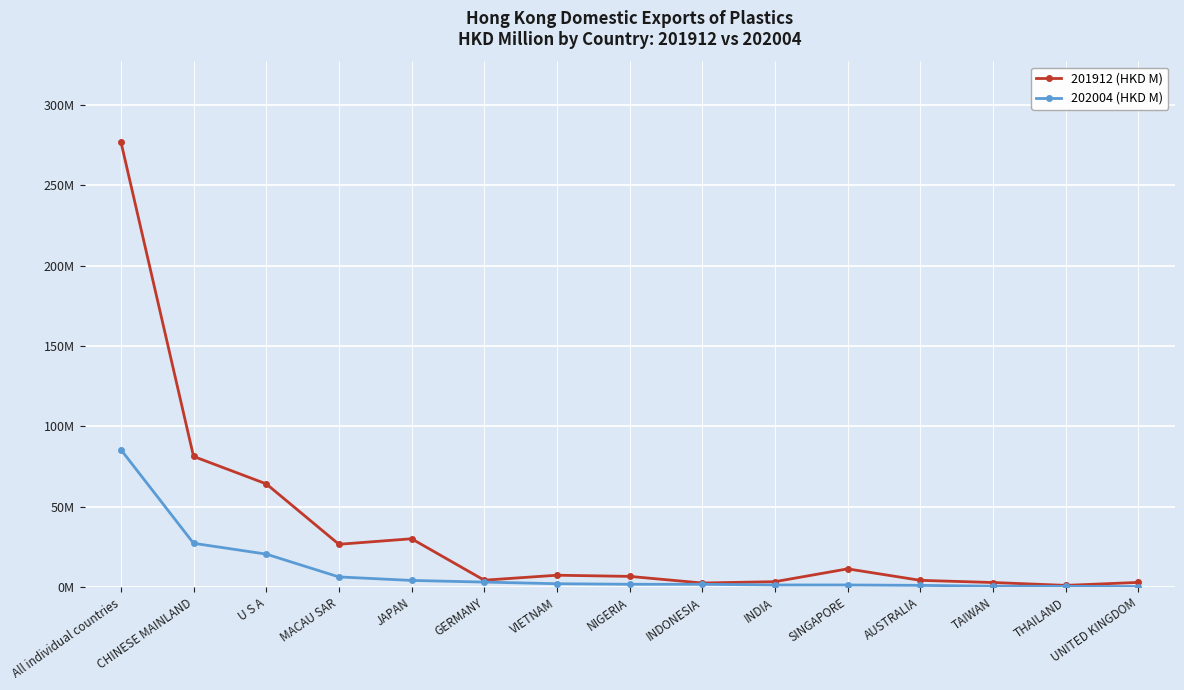

What is the difference between the second highest and minimum values in the 202004 (HKD M) series?

26.9